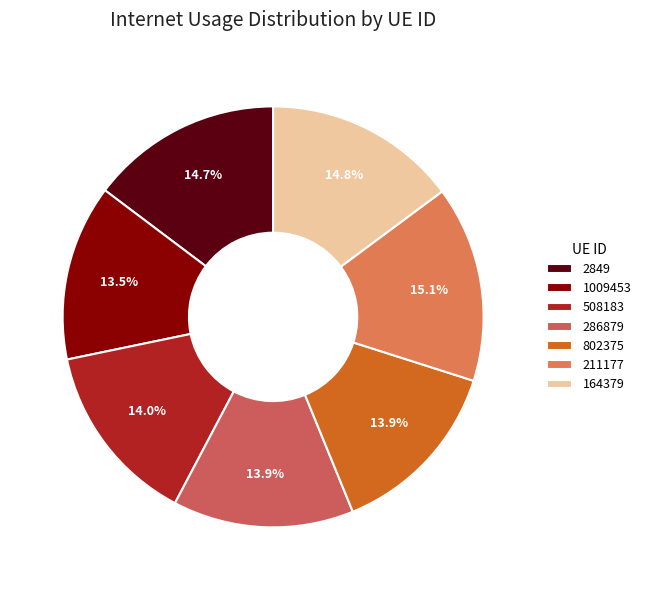

What percentage is NOT represented by 286879?

86.1%